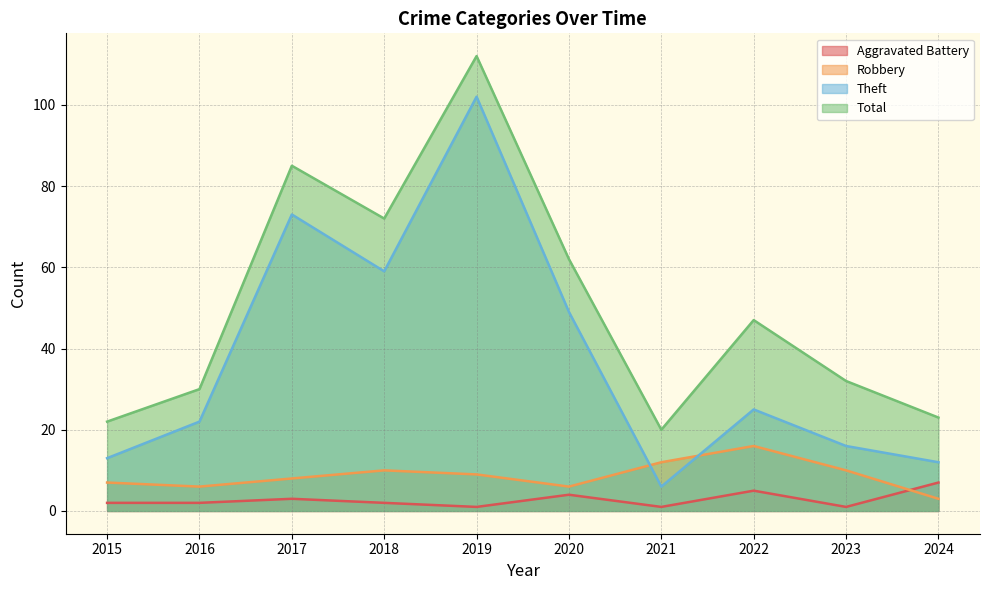

What is the sum of all Total values?

505